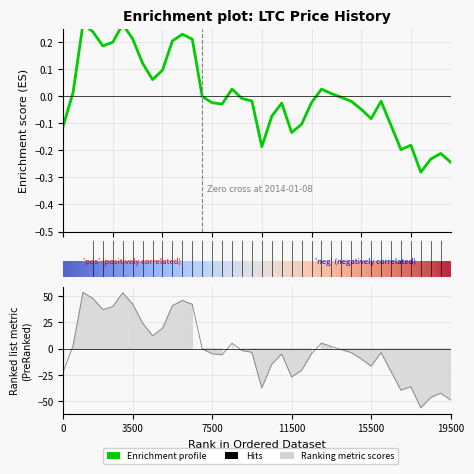

What is the approximate value of Enrichment profile at 37?

-0.2